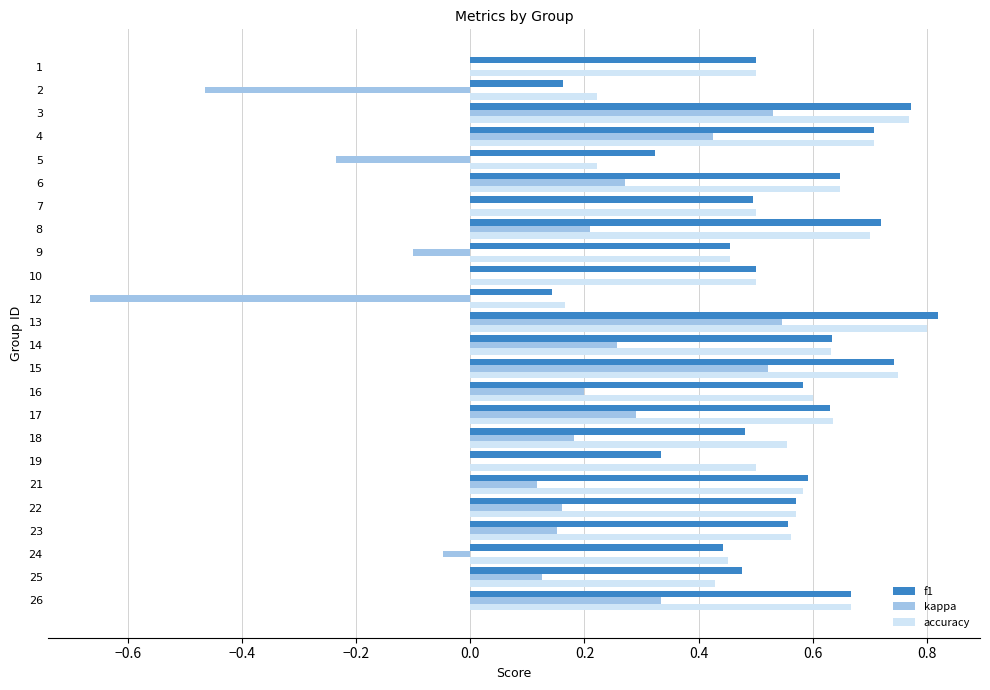

True or false: accuracy has a value of 0.1 at 24.

False